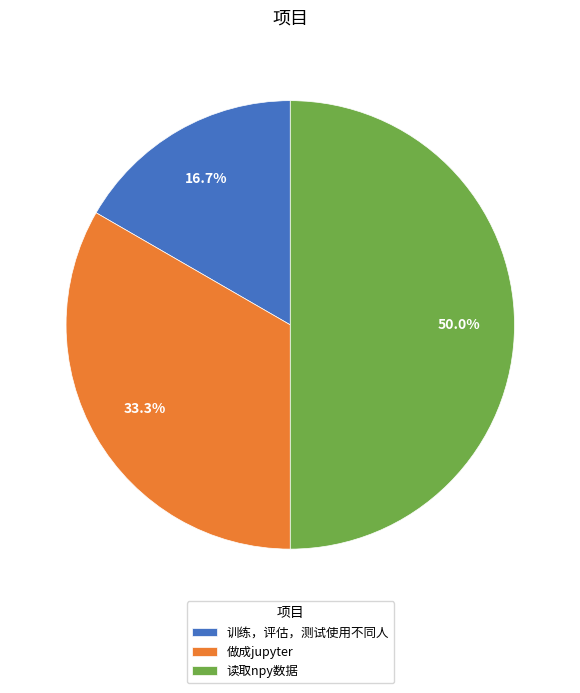

Count the number of slices in the pie.

3